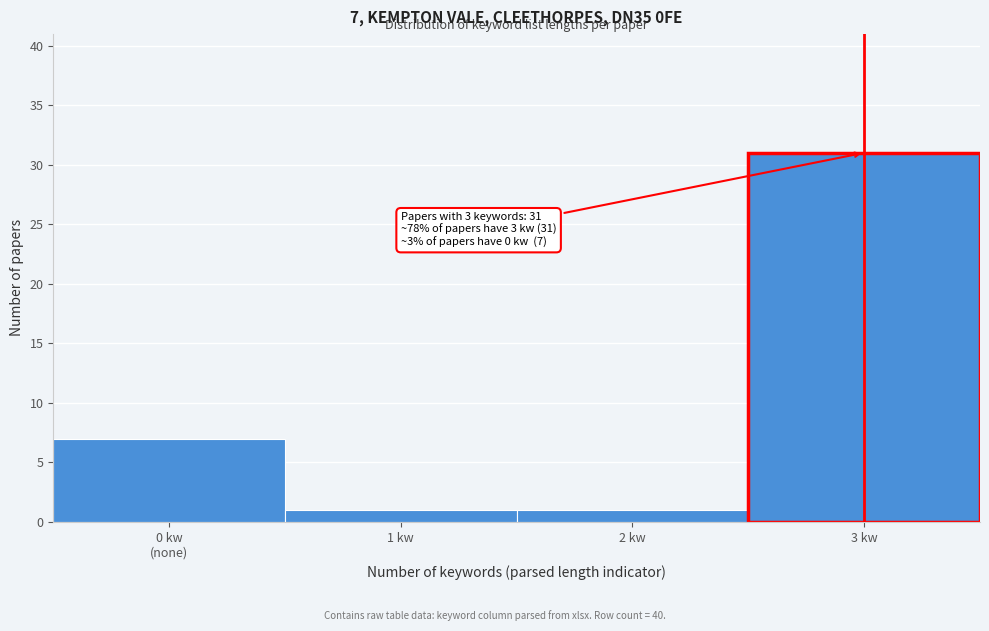

Reading left to right, extract all data points from this chart.

7	1	1	31